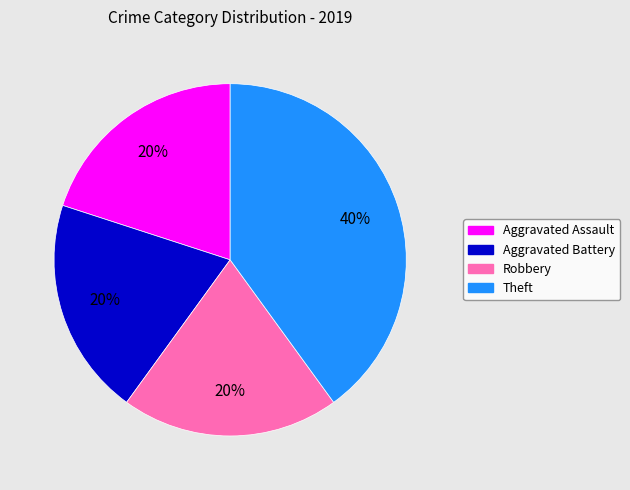

Is it true that Aggravated Assault is 20% of the pie?

True